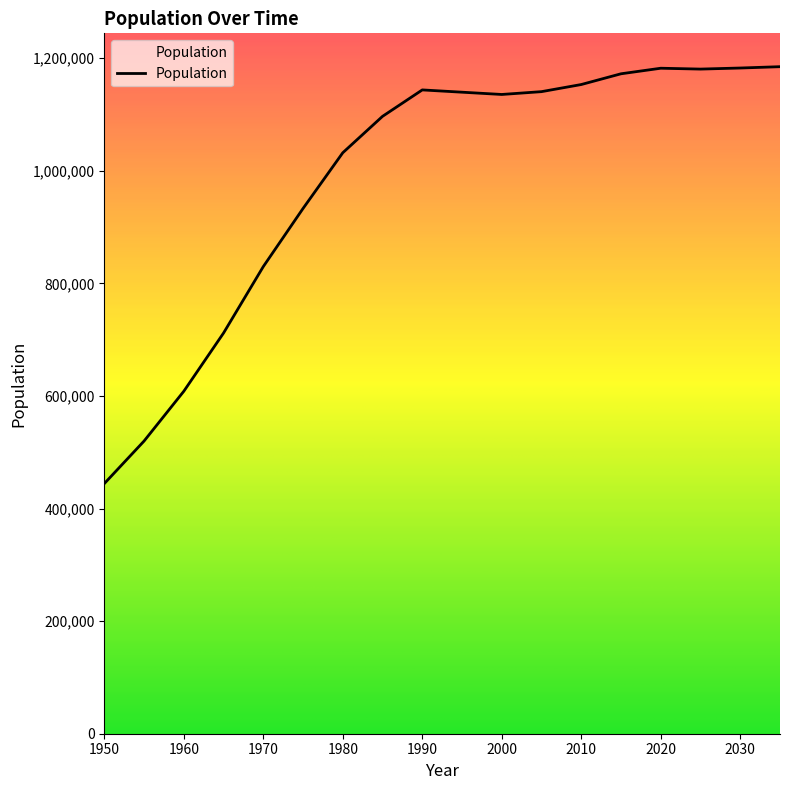

What is the greatest value displayed?

1185084